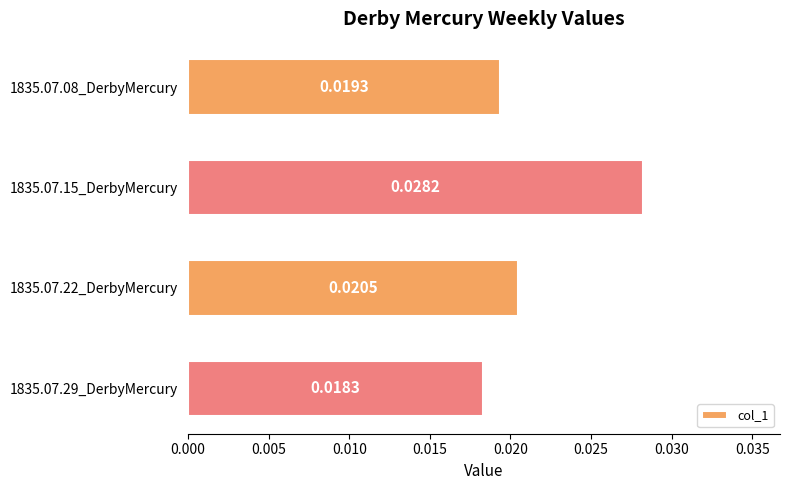

Rank the categories by value from highest to lowest.

1835.07.15_DerbyMercury, 1835.07.22_DerbyMercury, 1835.07.08_DerbyMercury, 1835.07.29_DerbyMercury